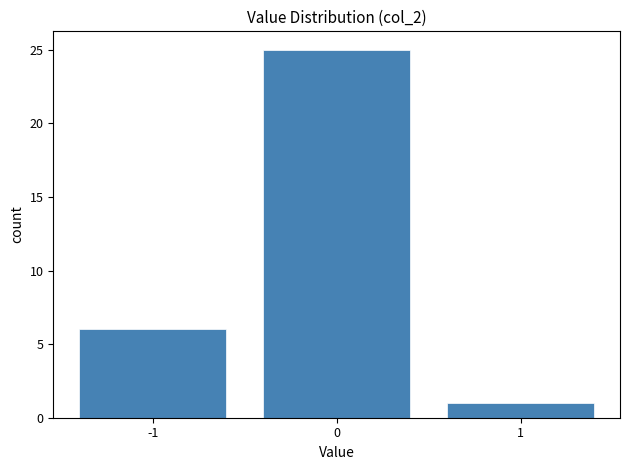

Reading left to right, transcribe all the data shown in this chart.

-1=6	0=25	1=1